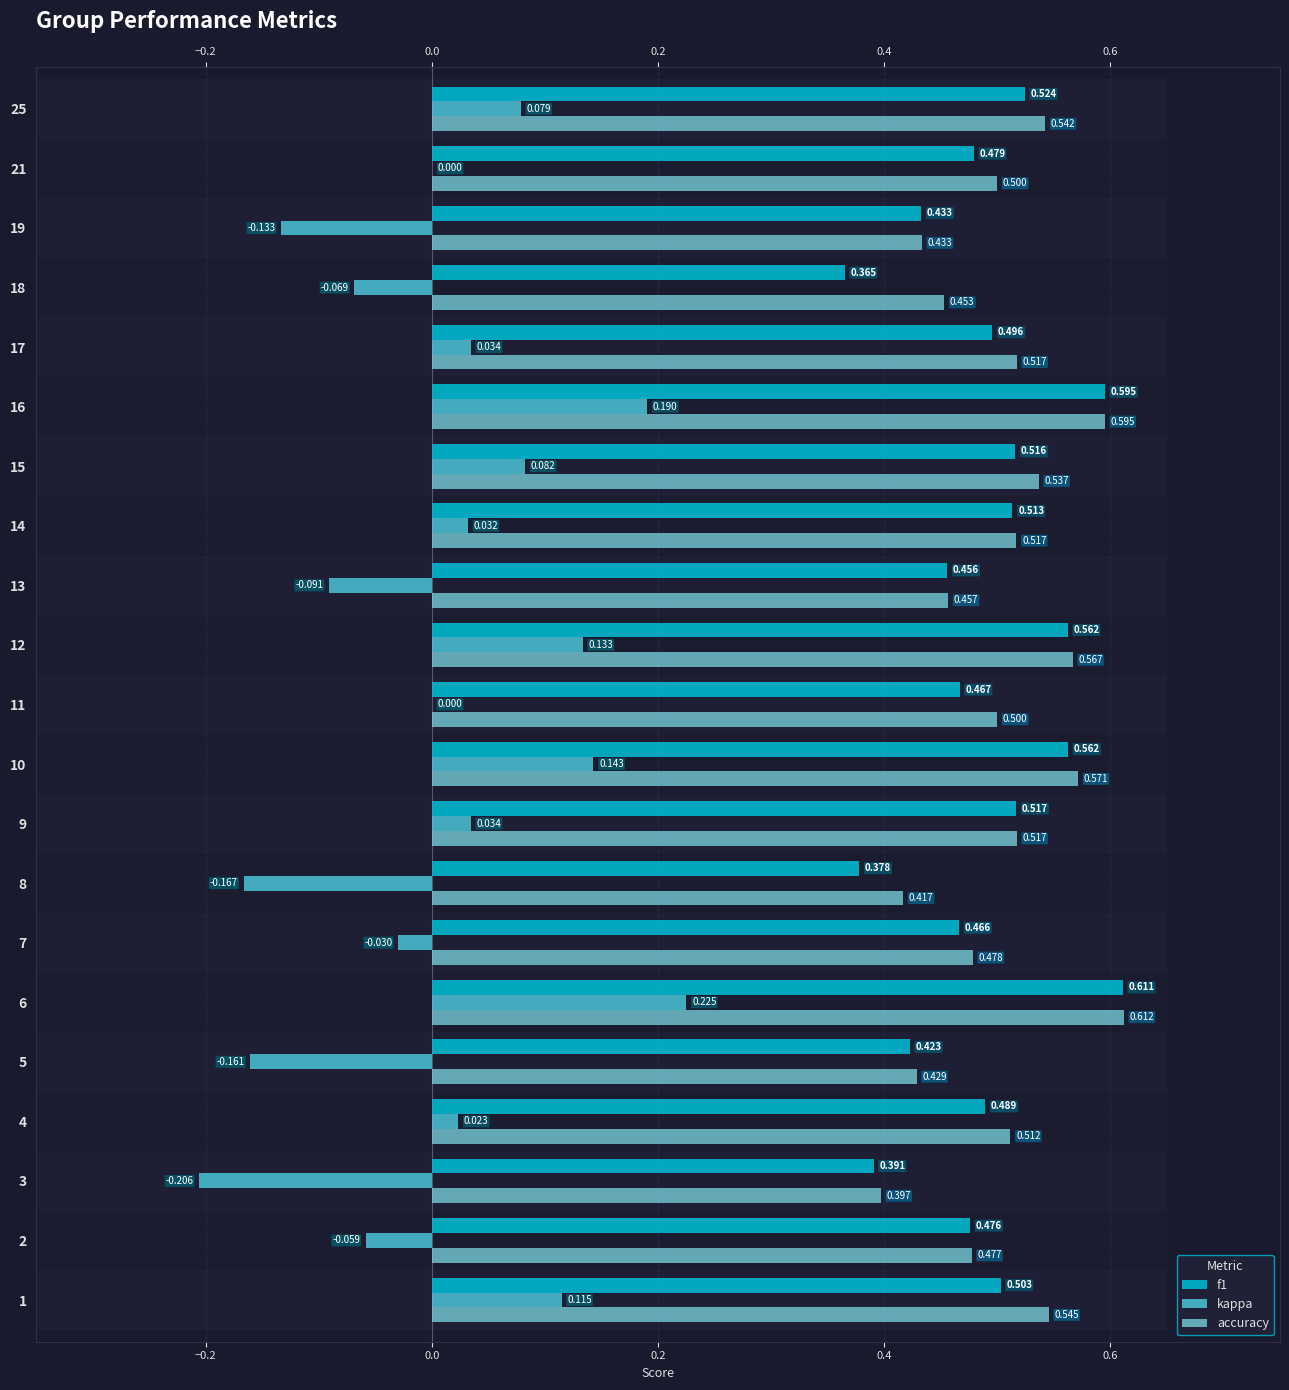

At 17, list the series in order from largest to smallest.

accuracy, f1, kappa